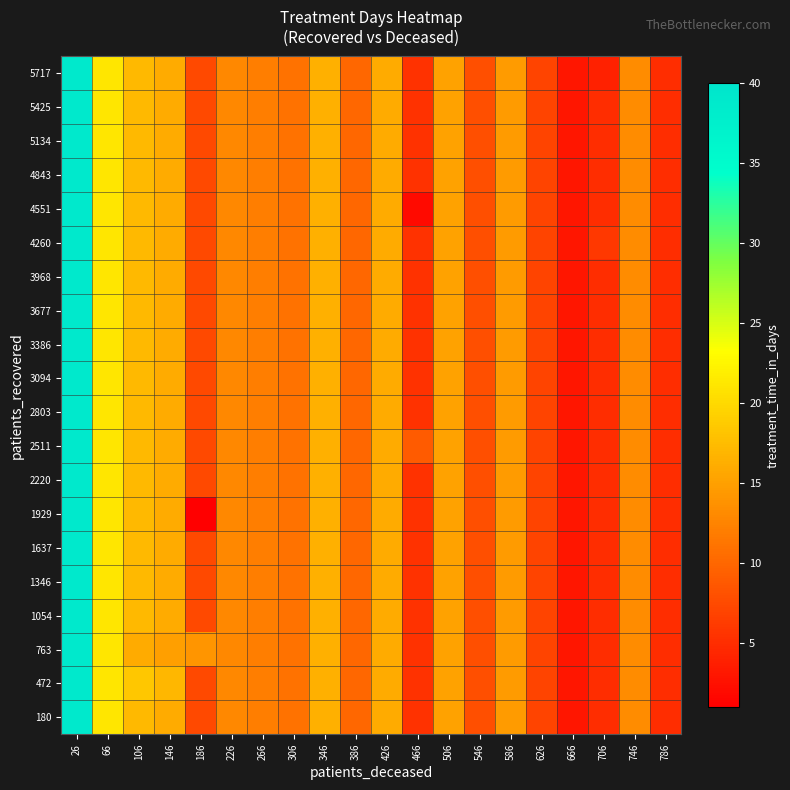

Which series has the largest range (max minus min)?

1929